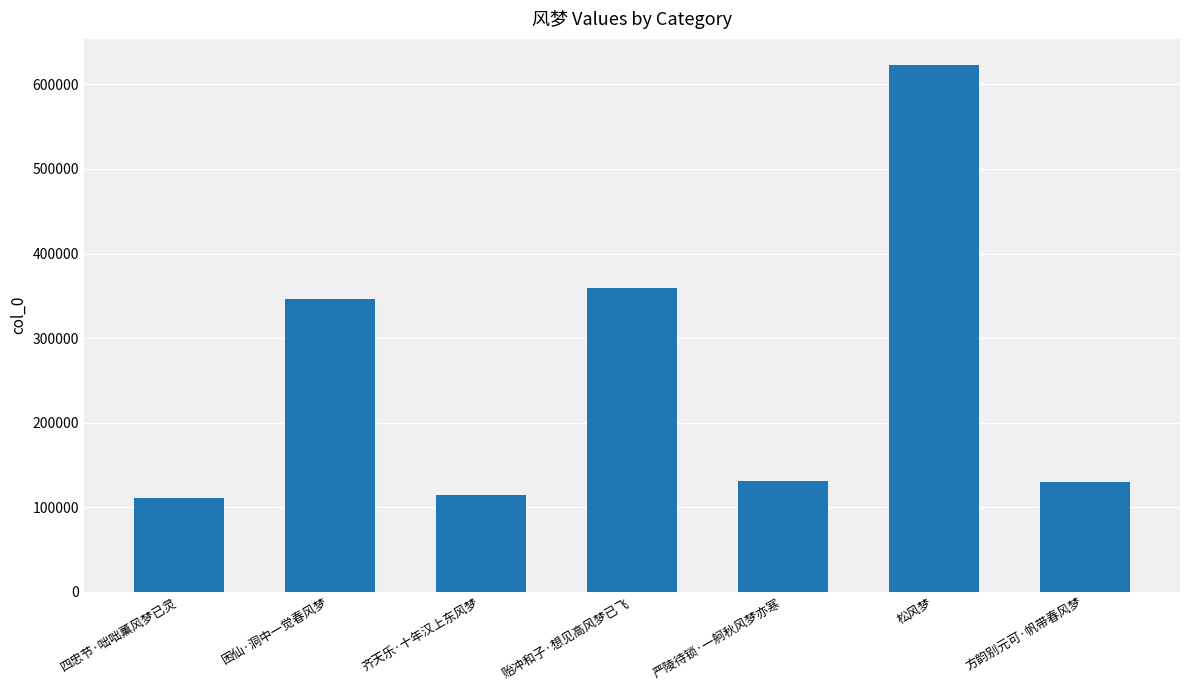

The chart shows a value of 110569 at 四忠节·咄咄薰风梦已灵. True or false?

True